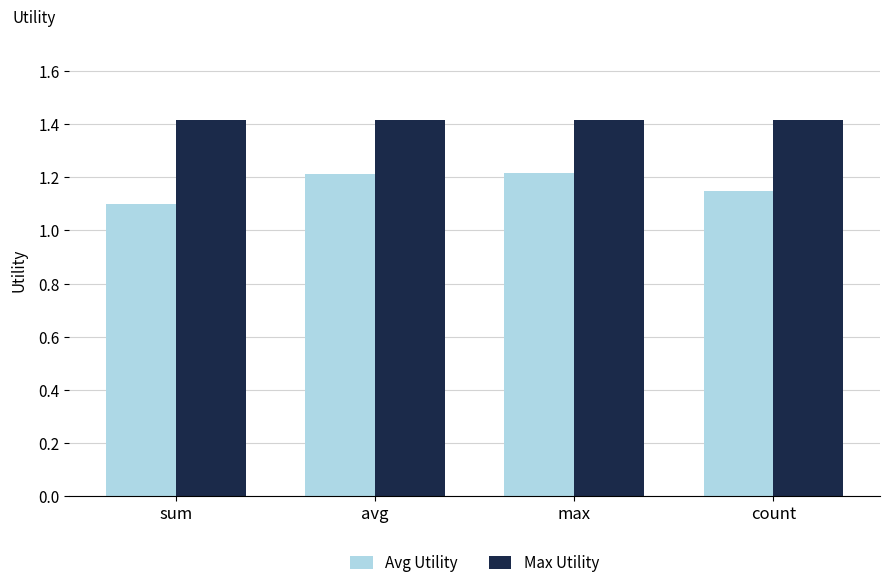

What is the lowest value of the Max Utility series?

1.4